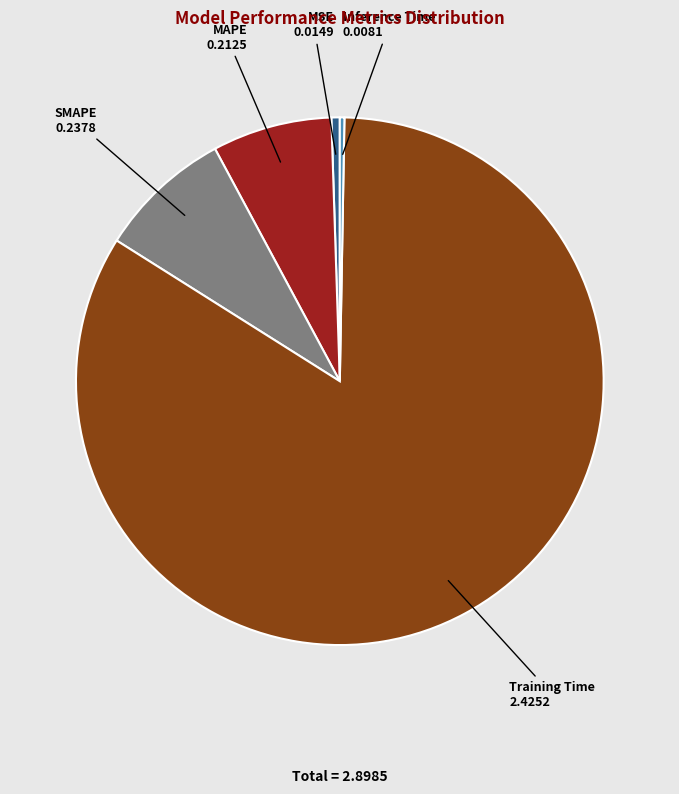

Which category has the biggest portion of the pie?

Training Time